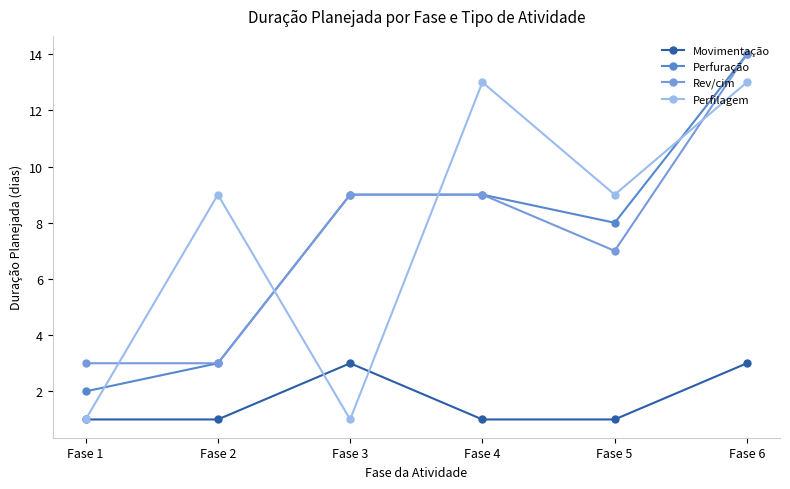

What is the sum of all Perfuração values?

45